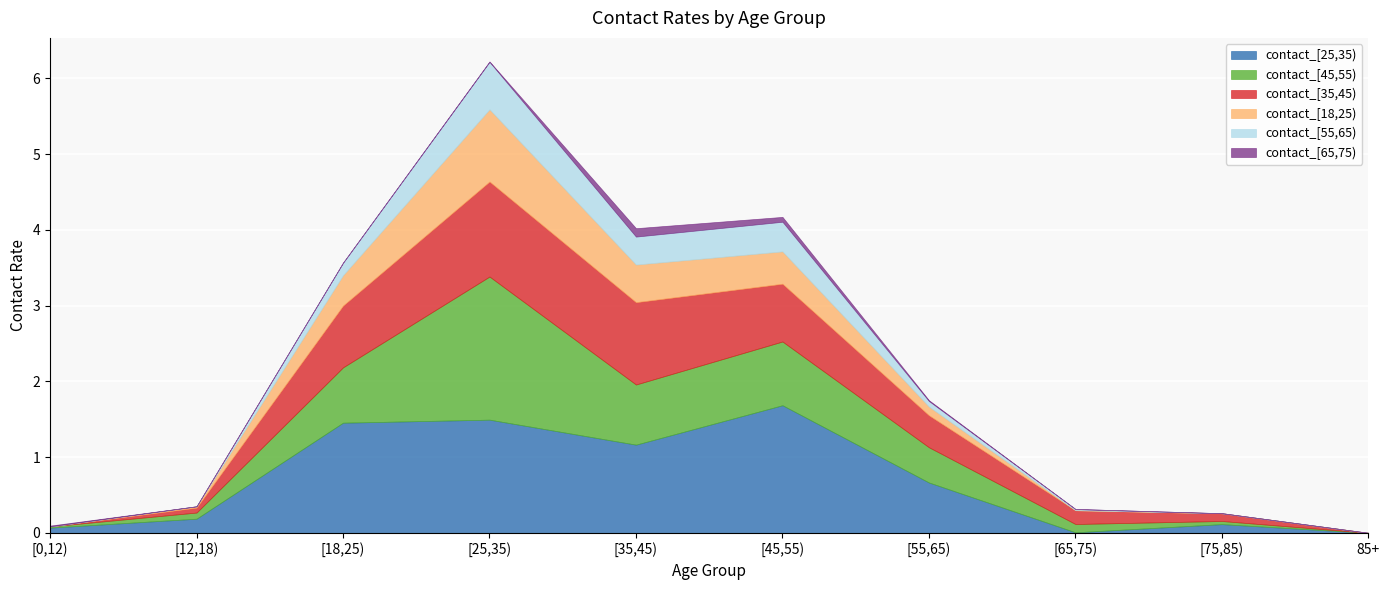

Where do contact_[35,45) and contact_[25,35) first cross each other?

[55,65) and [65,75)